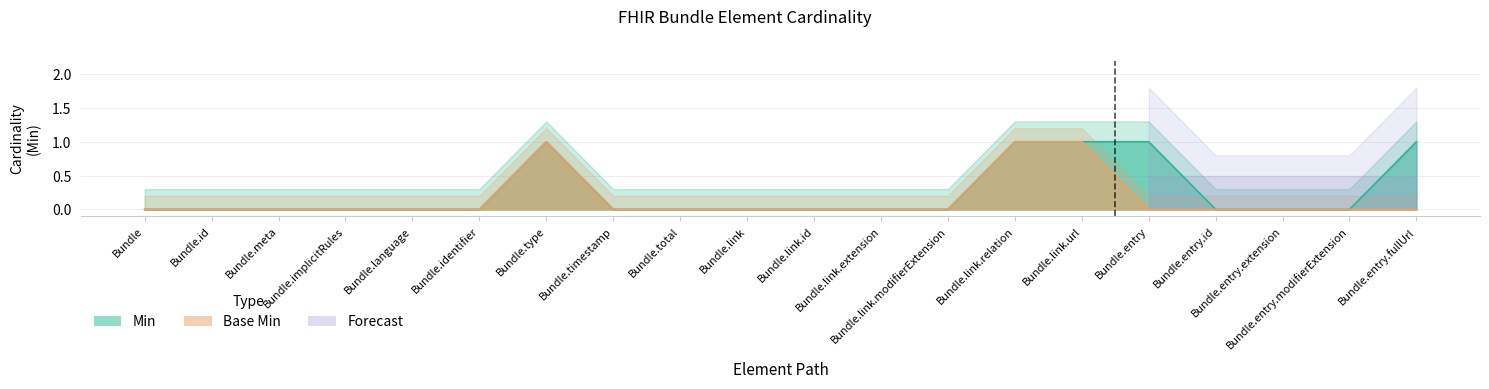

Reading right to left, transcribe all the data shown in this chart.

Min: 1	0	0	0	1	1	1	0	0	0	0	0	0	1	0	0	0	0	0	0
Base Min: 0	0	0	0	0	1	1	0	0	0	0	0	0	1	0	0	0	0	0	0